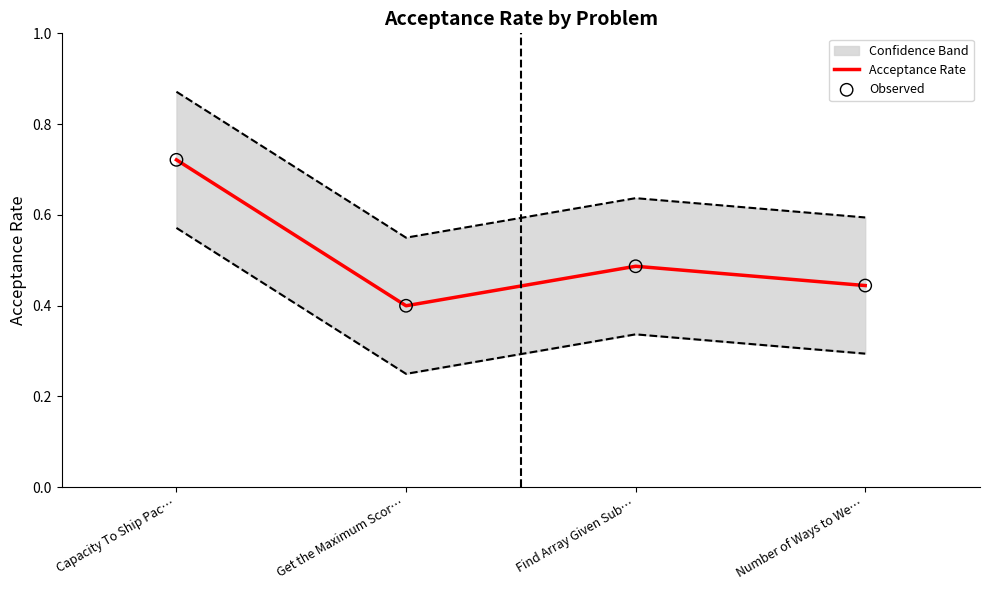

Is the value of Acceptance Rate at Find Array Given Sub… greater than the value of Observed at Number of Ways to We…?

Yes